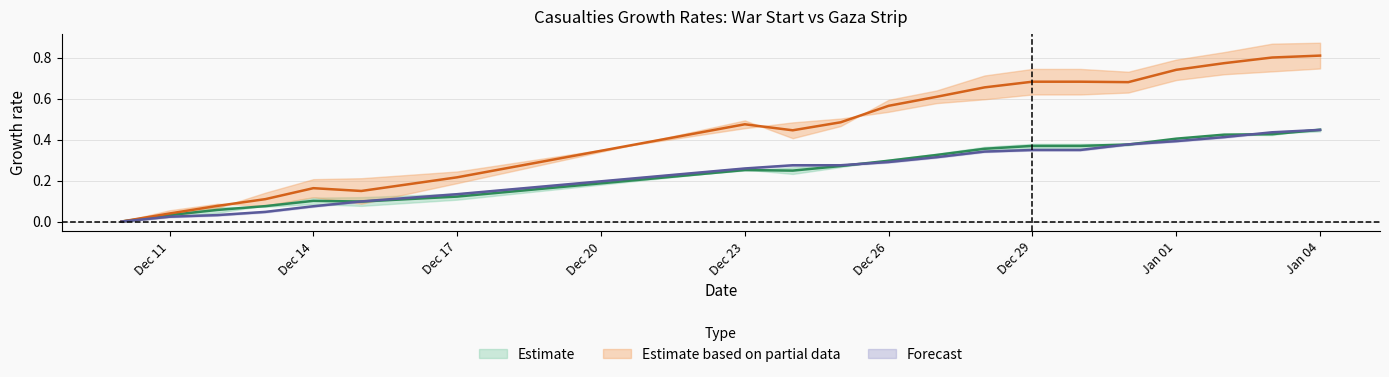

Is it true that פצועים ברצועת עזה קל equals 0.2 at Dec 17?

True